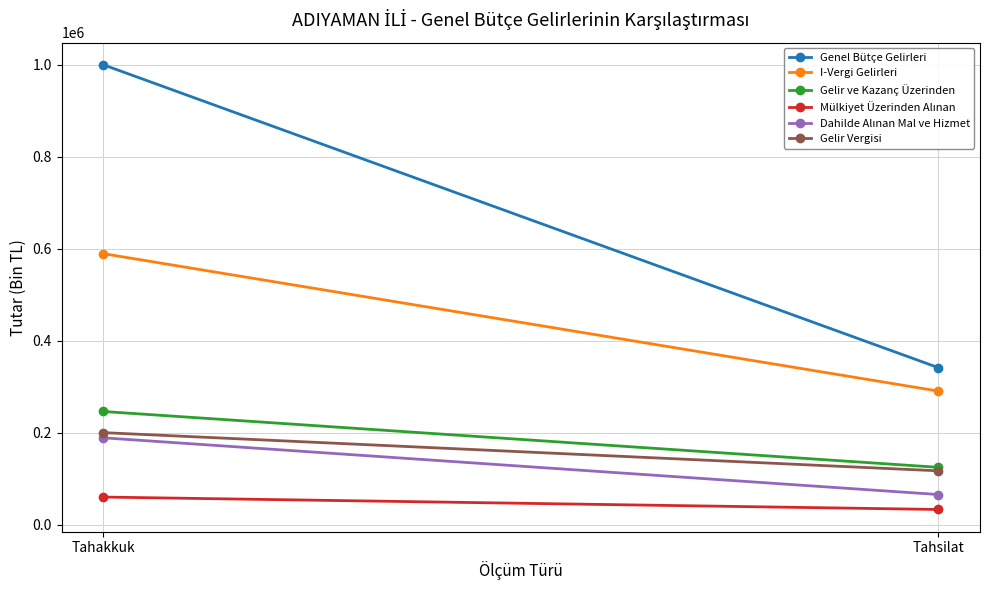

How many data points in Dahilde Alınan Mal ve Hizmet are less than 189461?

1